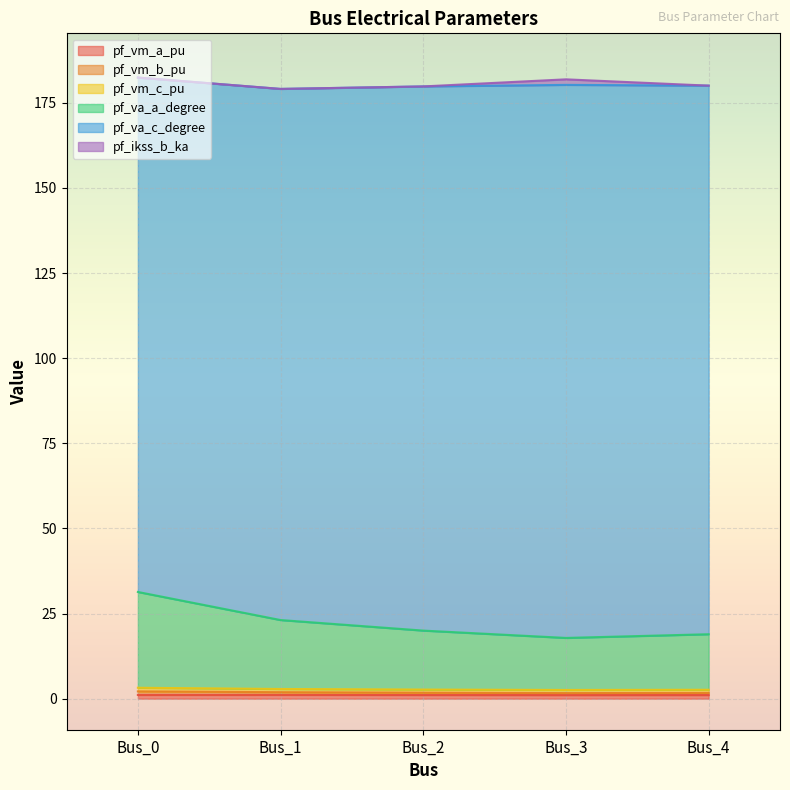

How many lines are shown in the chart?

6